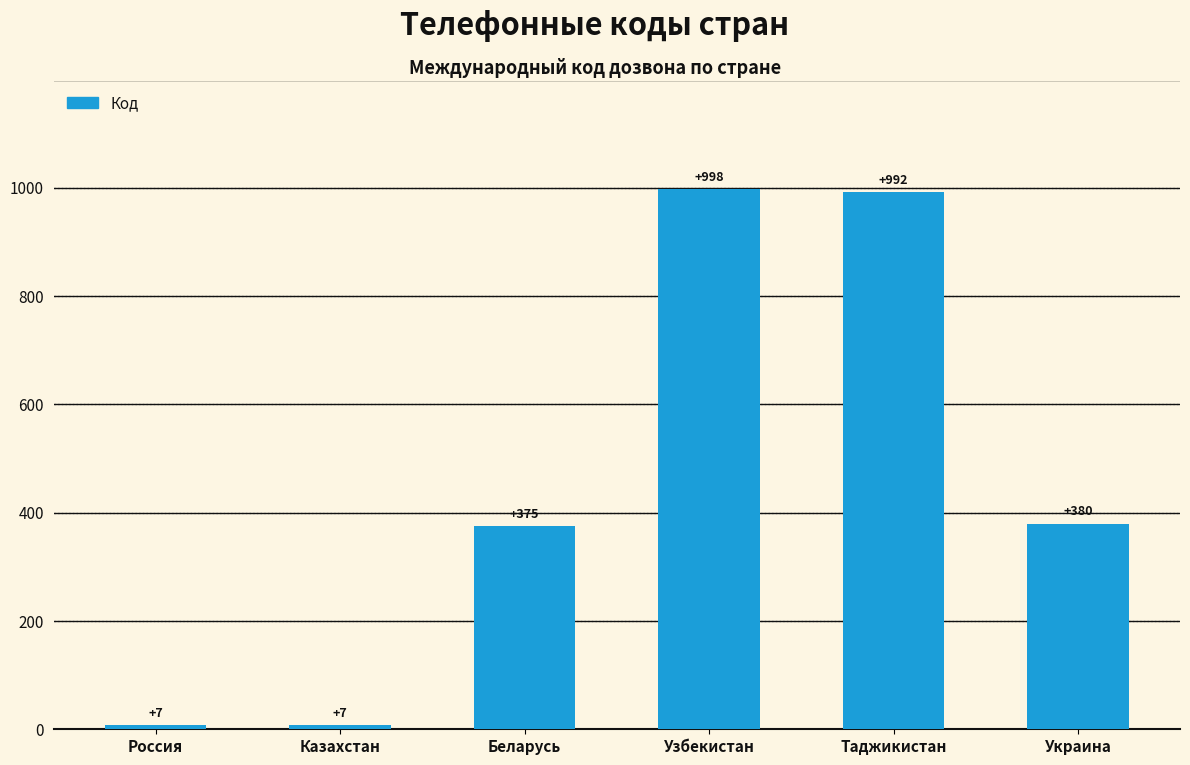

True or false: the data shows 627 at Беларусь.

False